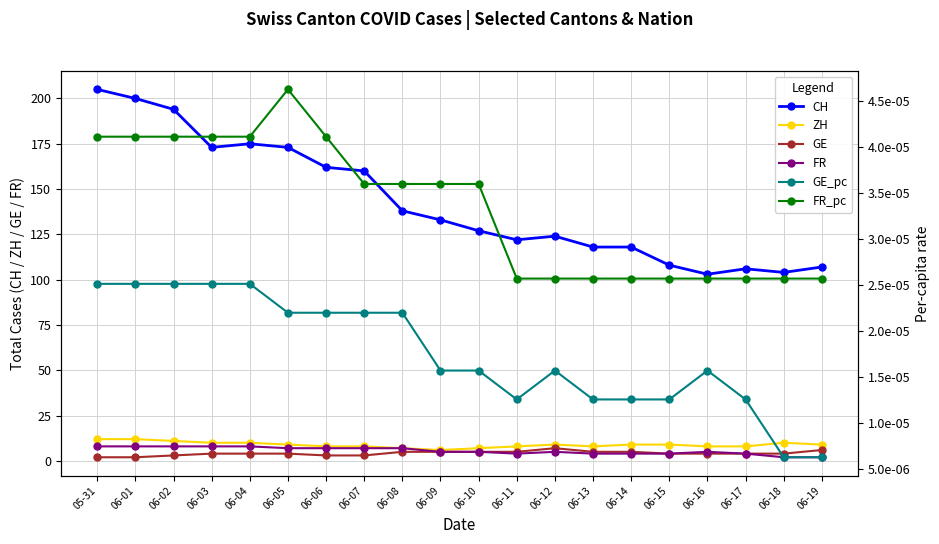

Which has a higher value, 05-31 or 06-10?

05-31